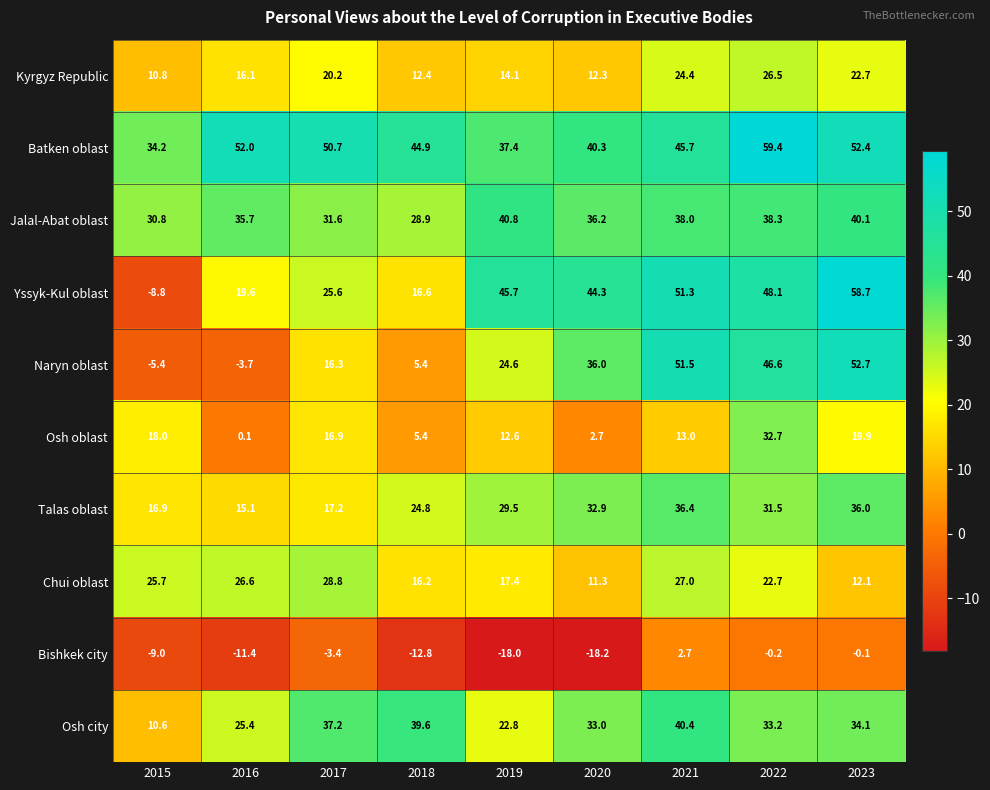

At how many categories does at least one series exceed -10?

9